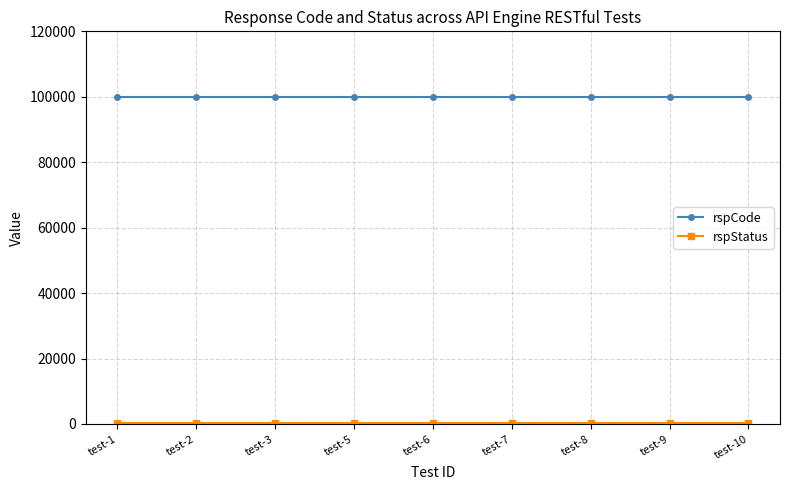

The rspCode series shows 100000 at test-5. True or false?

True